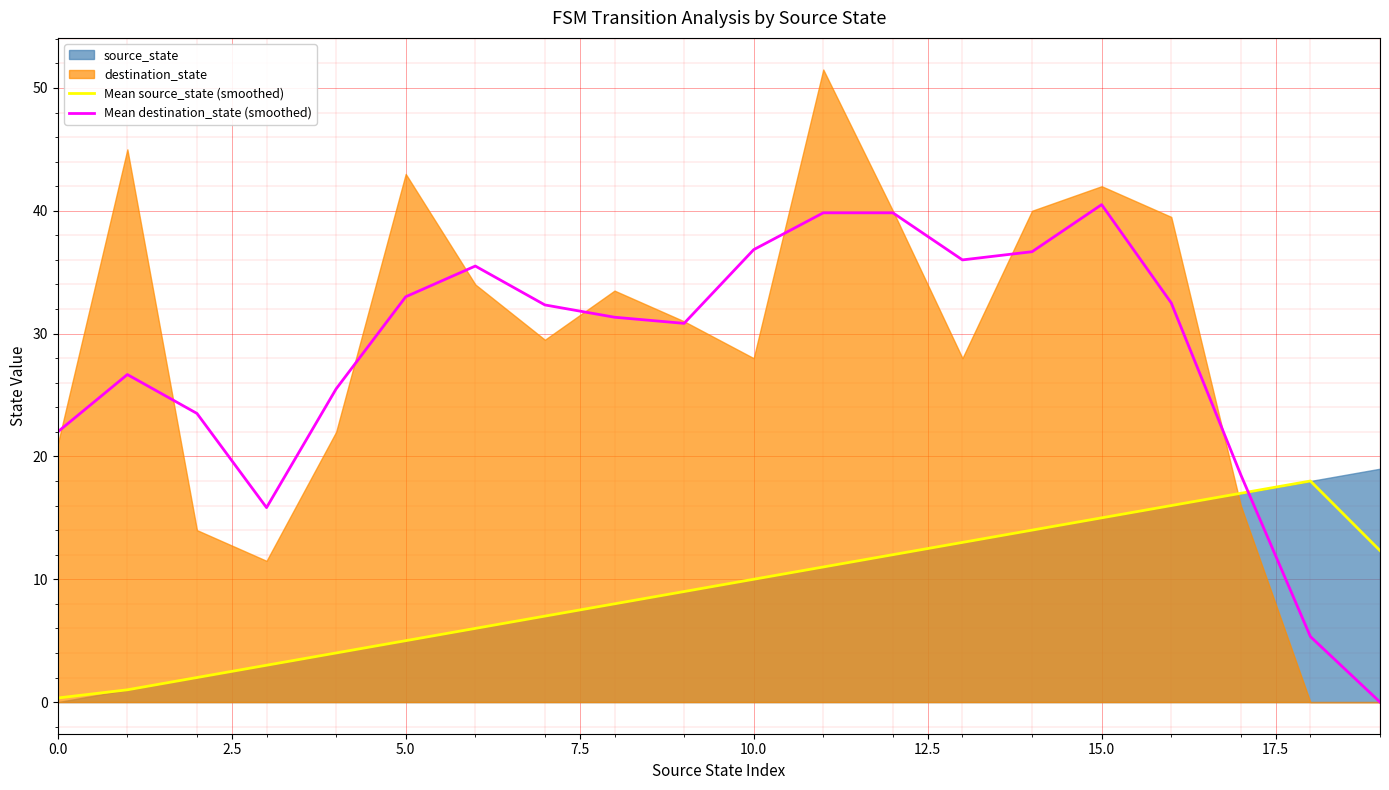

Is it true that Mean destination_state (smoothed) equals 47.6 at 9?

False